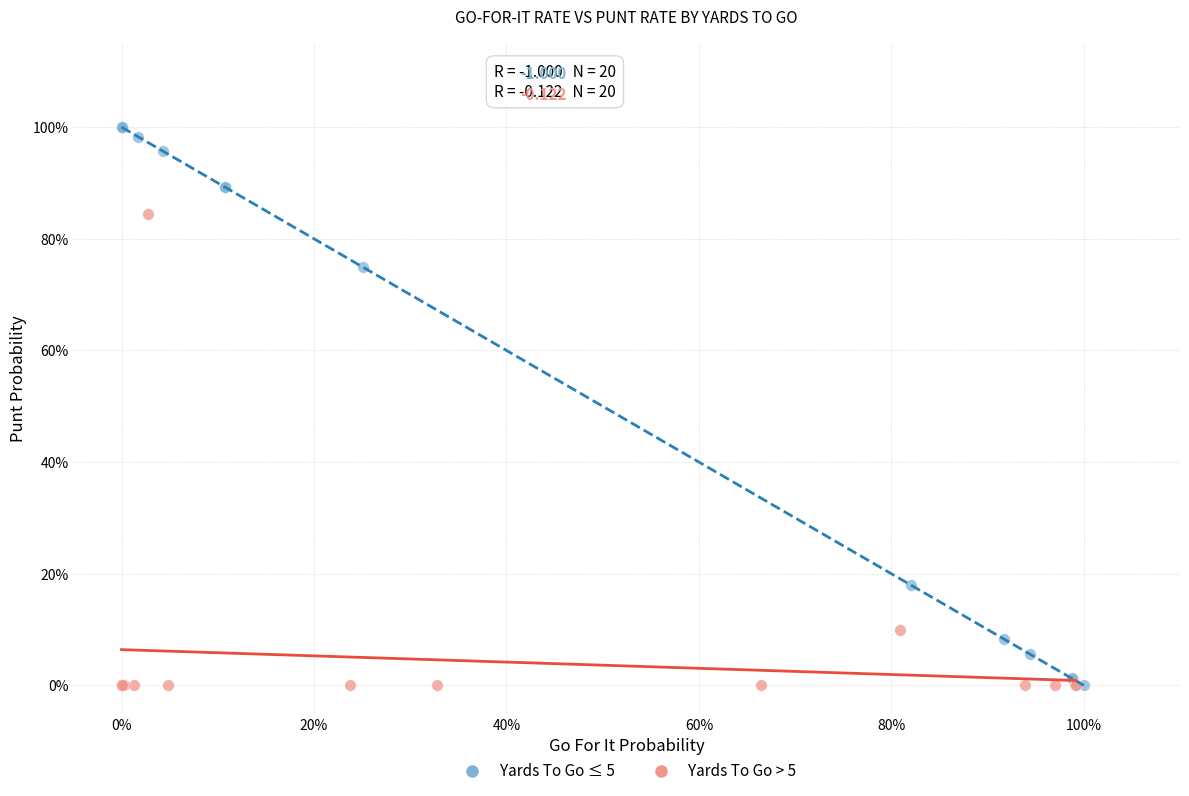

Which series reaches the maximum Y coordinate?

Yards To Go ≤ 5